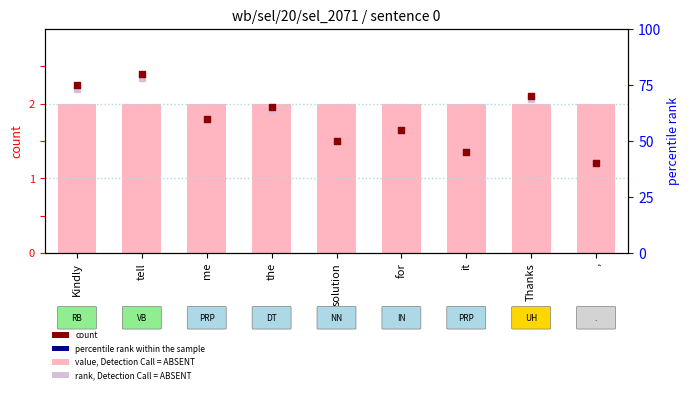

Which series has the largest total across all categories?

value, Detection Call = ABSENT